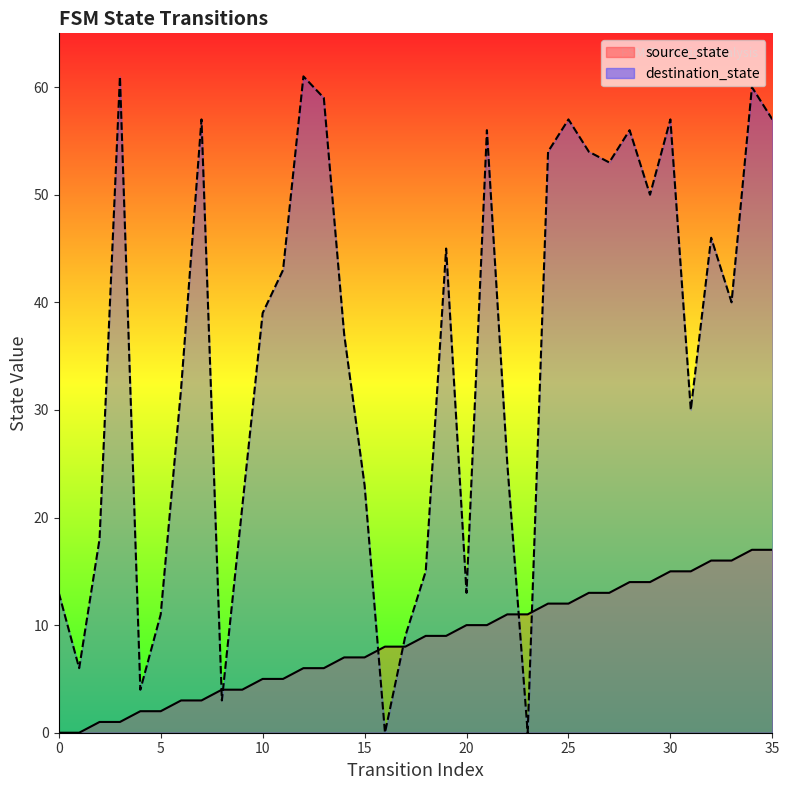

What is the value of the source_state point at the 4th from the left?

1